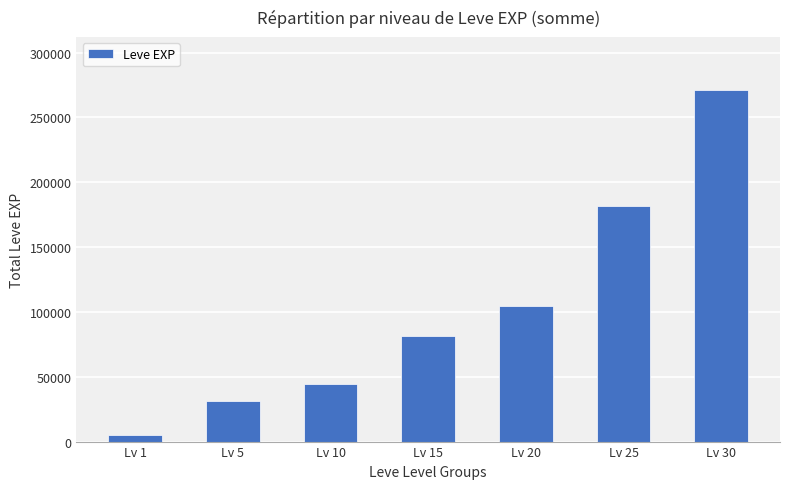

List the labels in order of value, smallest first.

Lv 1, Lv 5, Lv 10, Lv 15, Lv 20, Lv 25, Lv 30